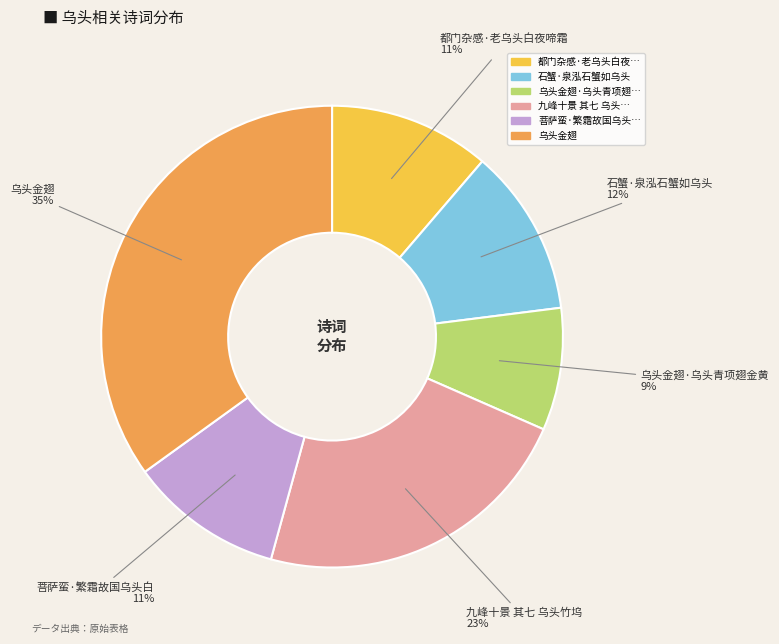

Is there any slice that represents more than half of the pie?

No